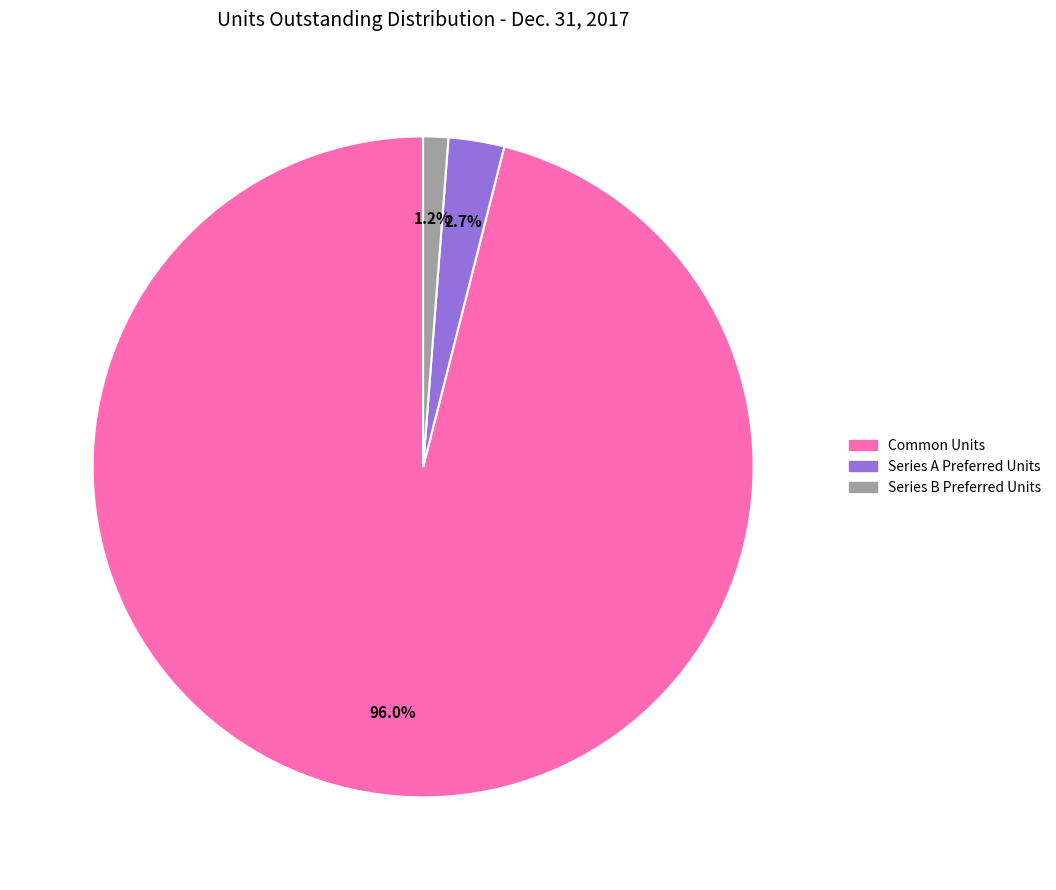

True or false: Common Units accounts for 96% of the total.

True